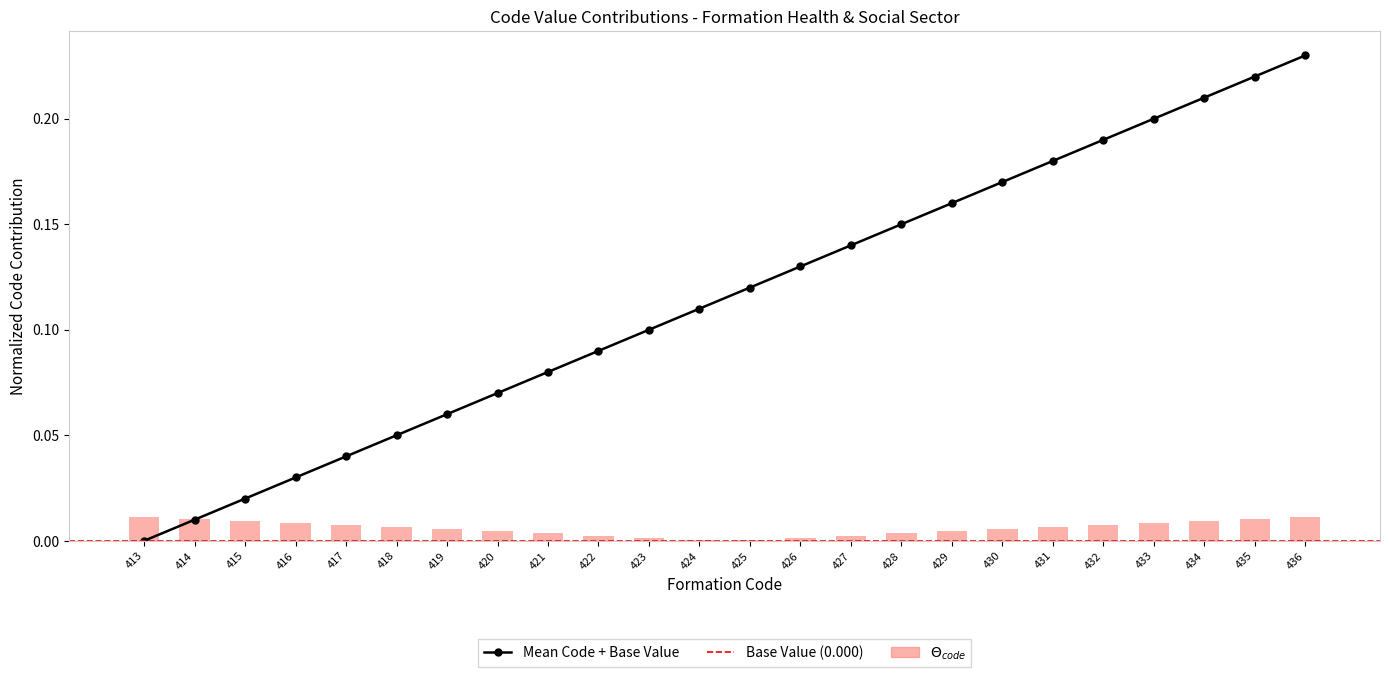

Reading right to left, what are all the values shown in this chart?

0.2	0.2	0.2	0.2	0.2	0.2	0.2	0.2	0.1	0.1	0.1	0.1	0.1	0.1	0.1	0.1	0.1	0.1	0.1	0.0	0.0	0.0	0.0	0.0